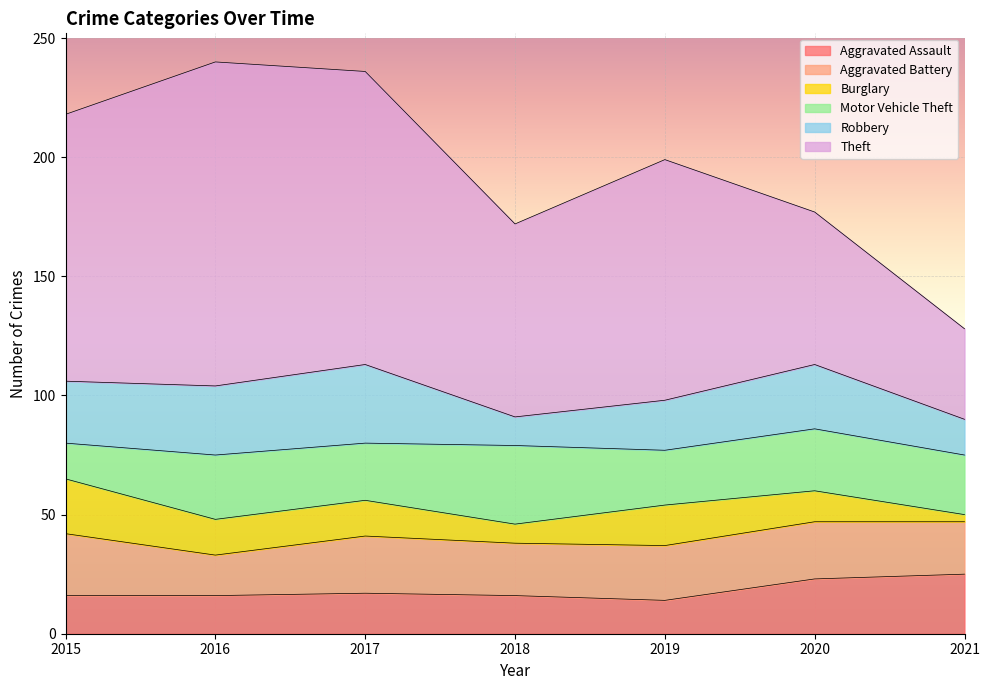

Read the Aggravated Assault value at 2016, to the nearest 5.

15